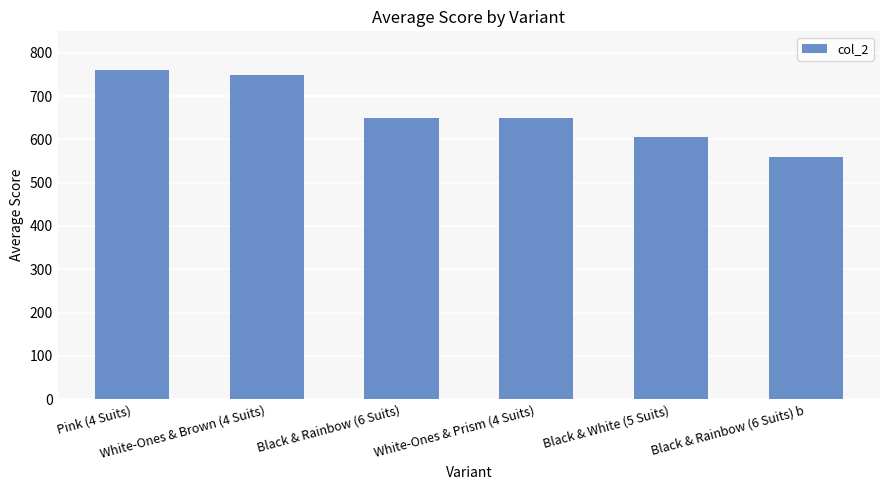

At which category does the chart reach its minimum across all series?

Black & Rainbow (6 Suits) b